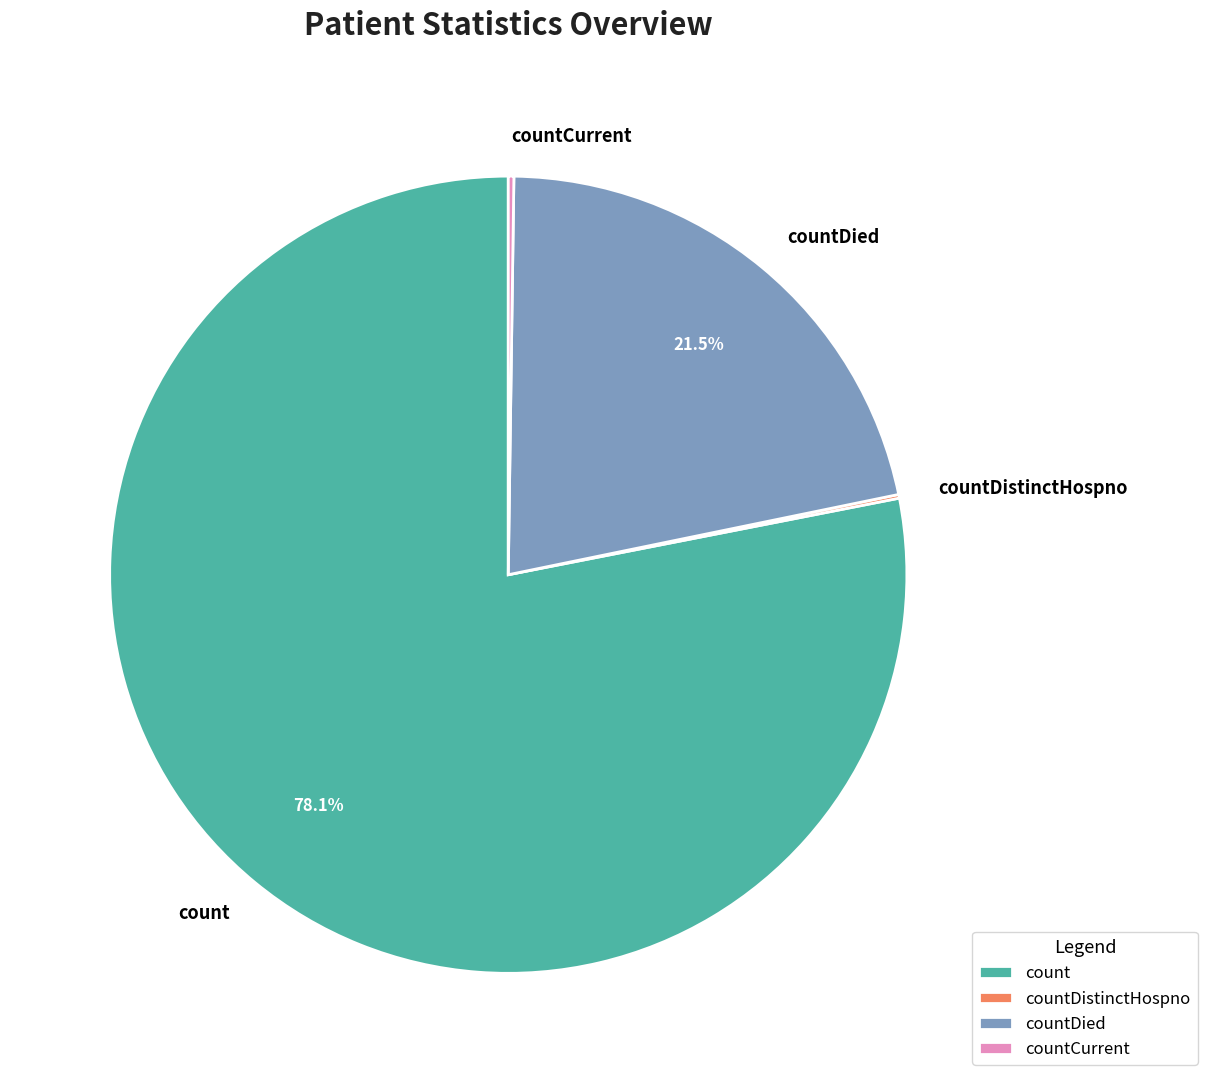

Approximately how many times larger is the value at countDied compared to count?

0.3